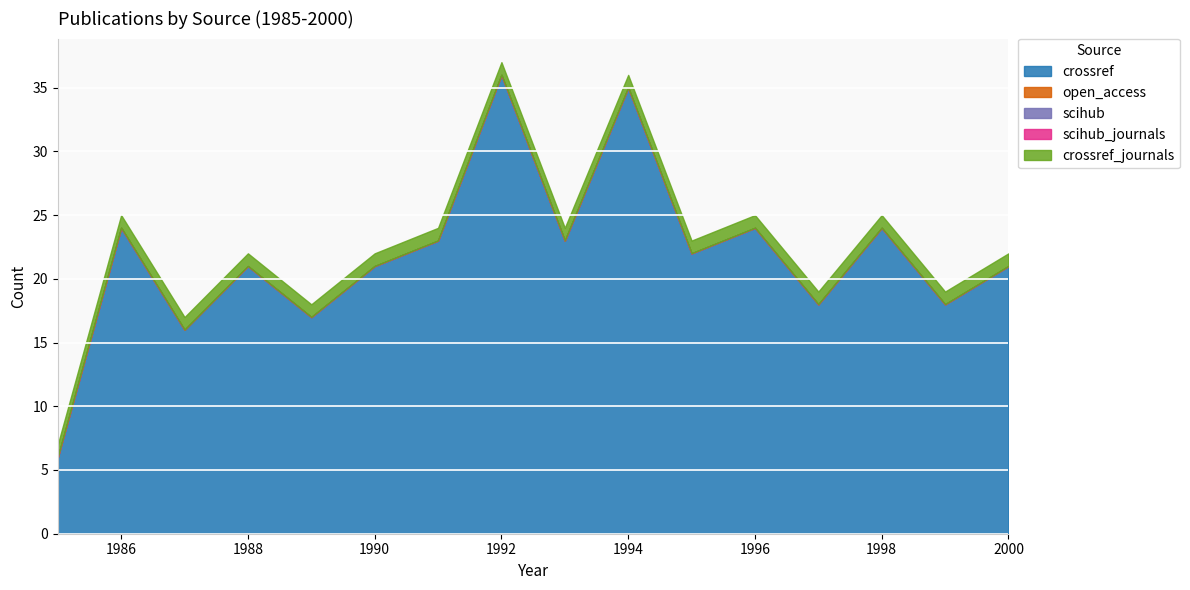

Which category has the lowest value in the open_access series?

1985